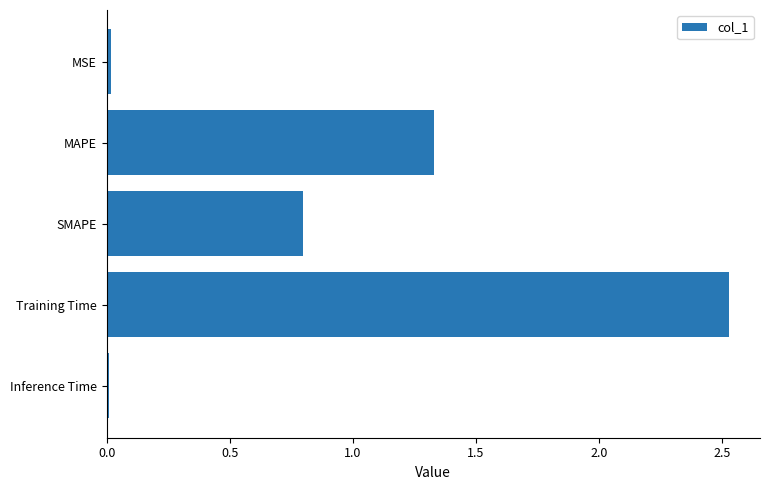

Which has a higher value, MSE or Training Time?

Training Time